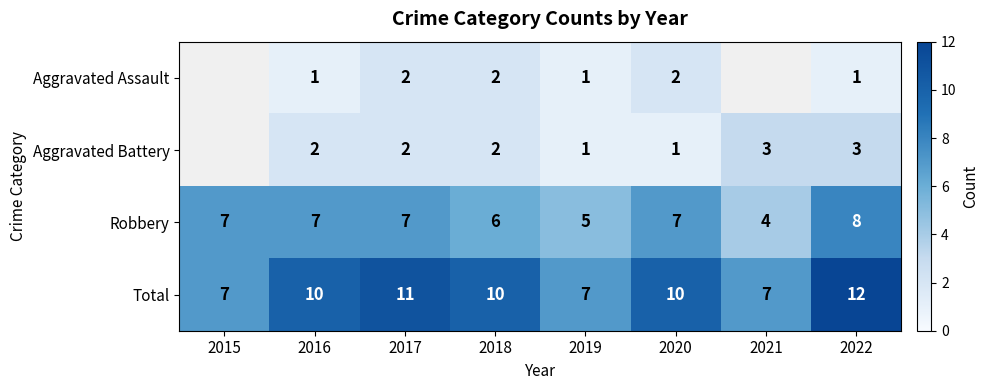

The value of Robbery at 2018 is 6. True or false?

True